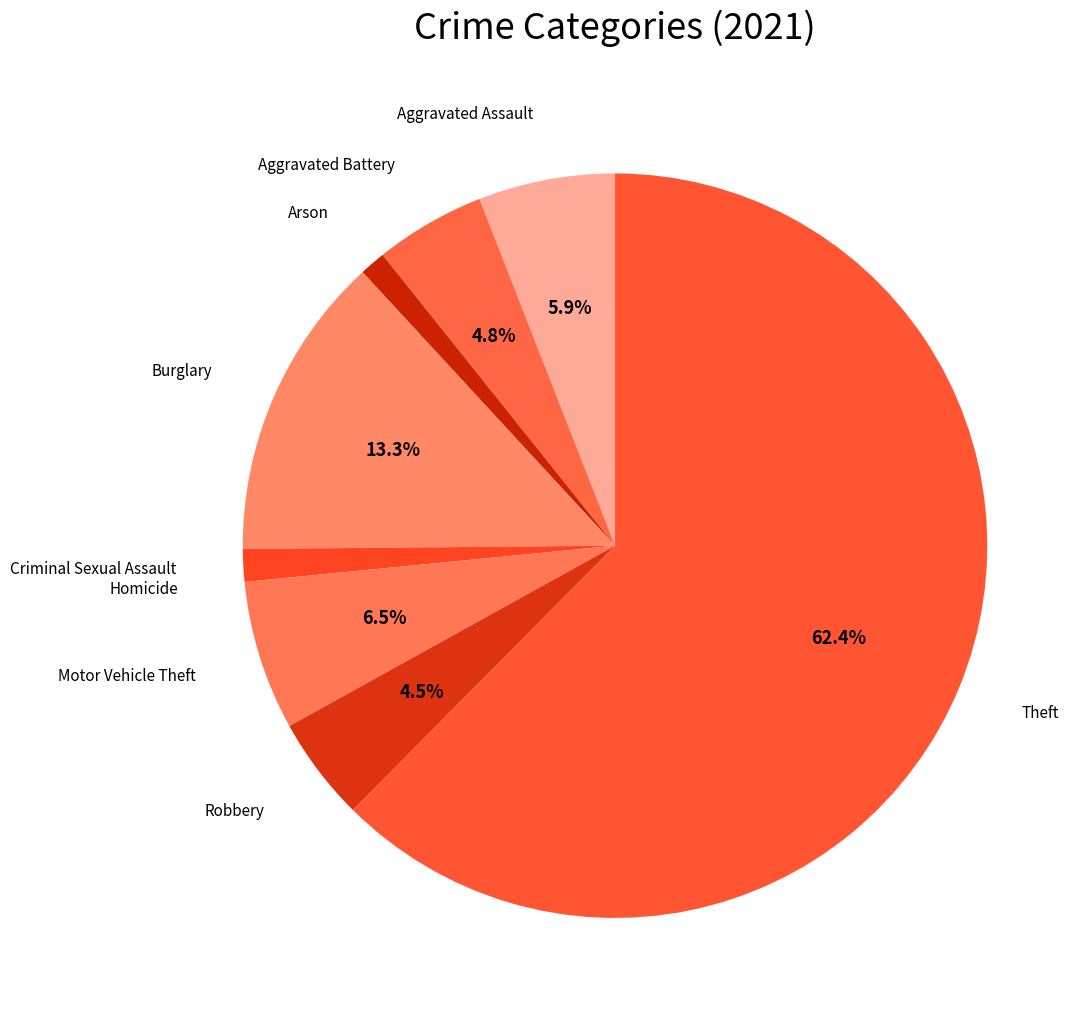

Does Theft represent more than half of the total?

Yes